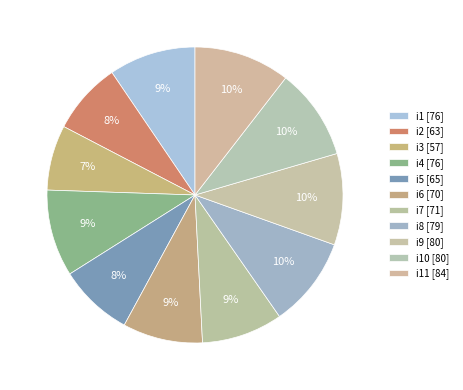

How many slices are in this pie chart?

11